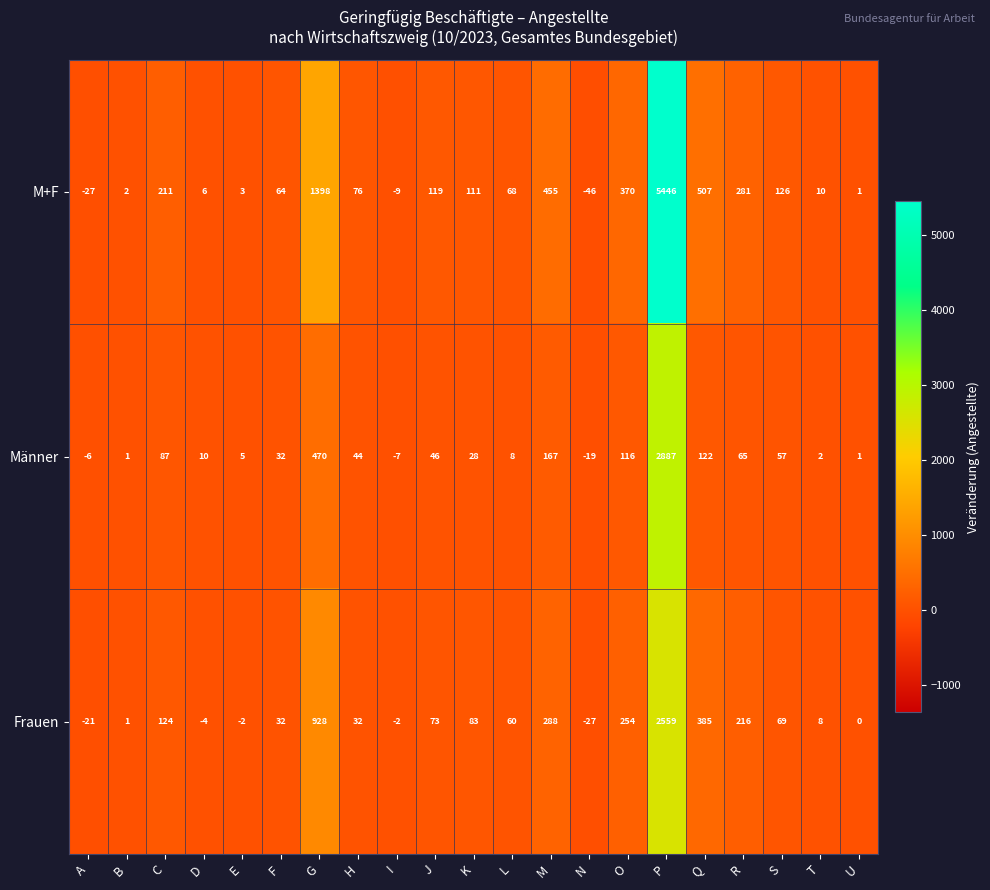

How many data points in M+F are less than 76?

10